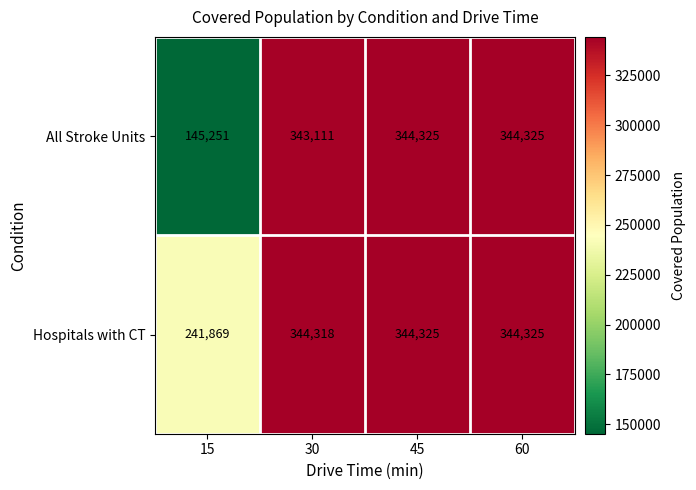

The value of All Stroke Units at 15 is 145251. True or false?

True